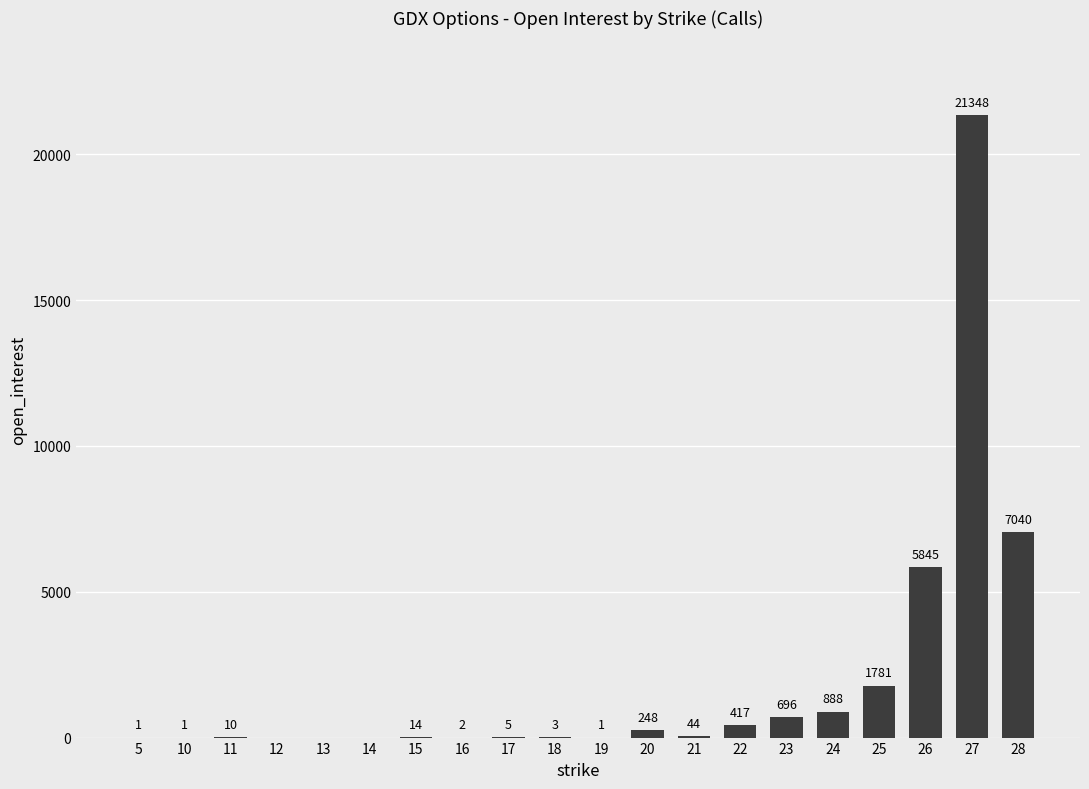

What is the change in value from 5 to 26?

+5844